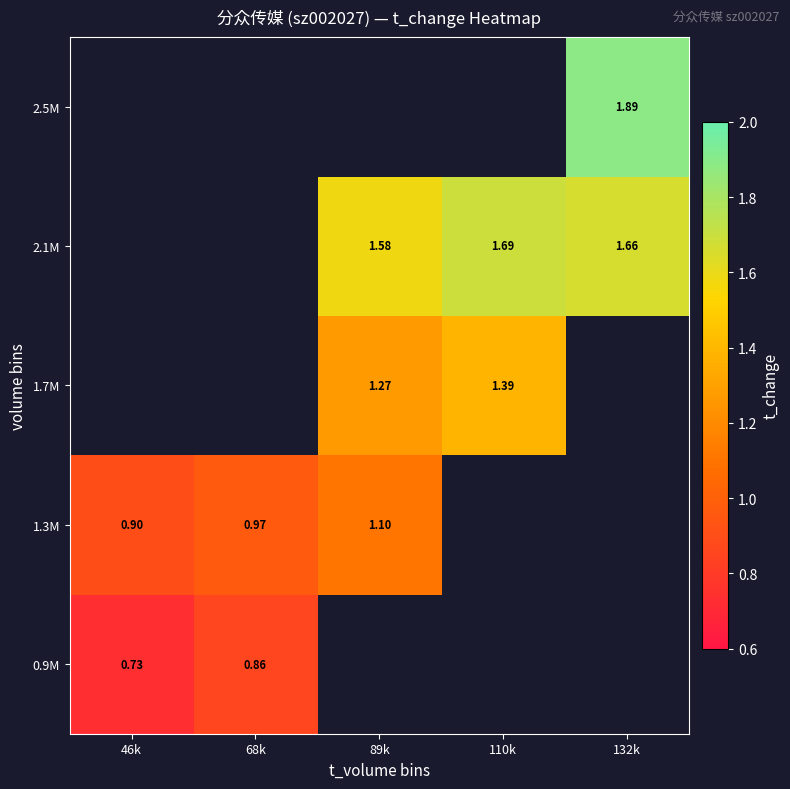

Where is 1.3M nearest to the value 1?

68k